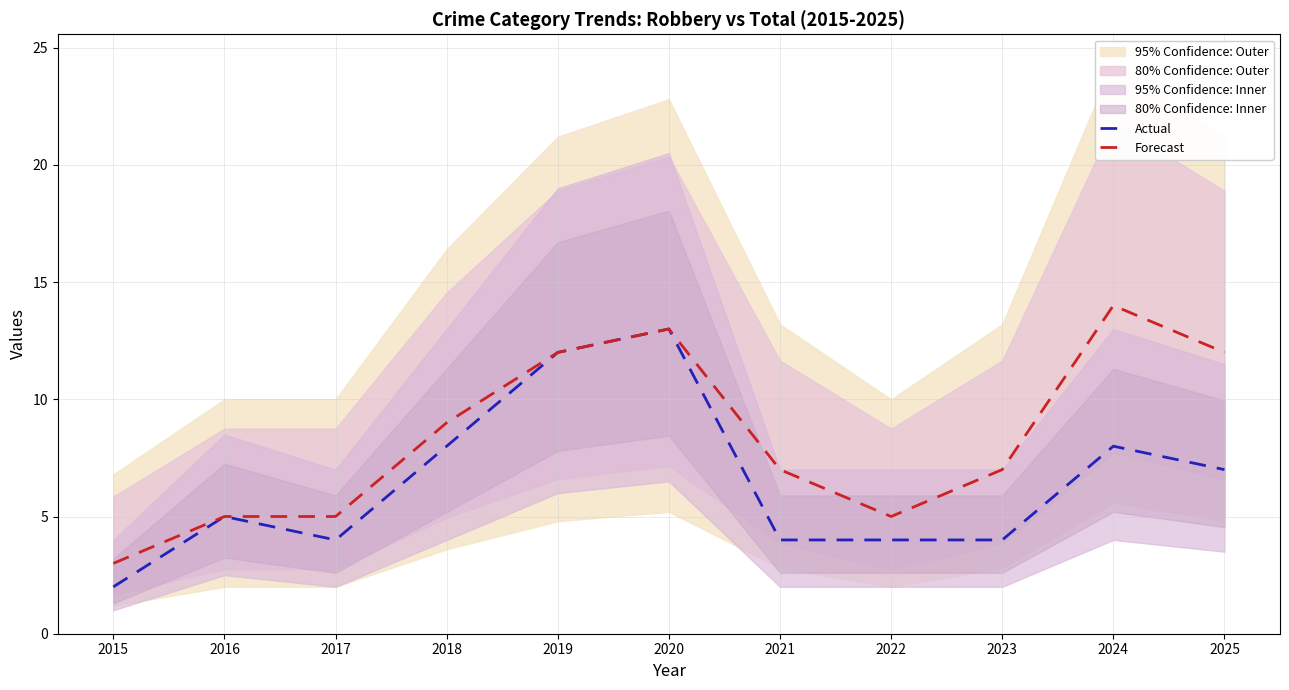

List the series in order of their overall mean, lowest first.

Actual, Forecast